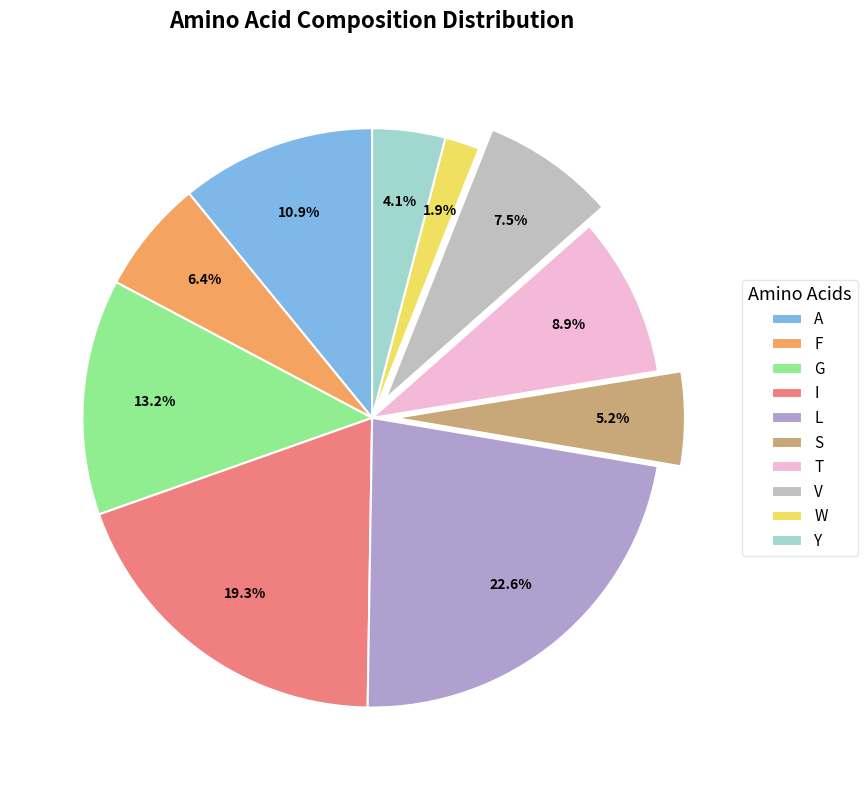

Rank the categories by value from lowest to highest.

W, Y, S, F, V, T, A, G, I, L